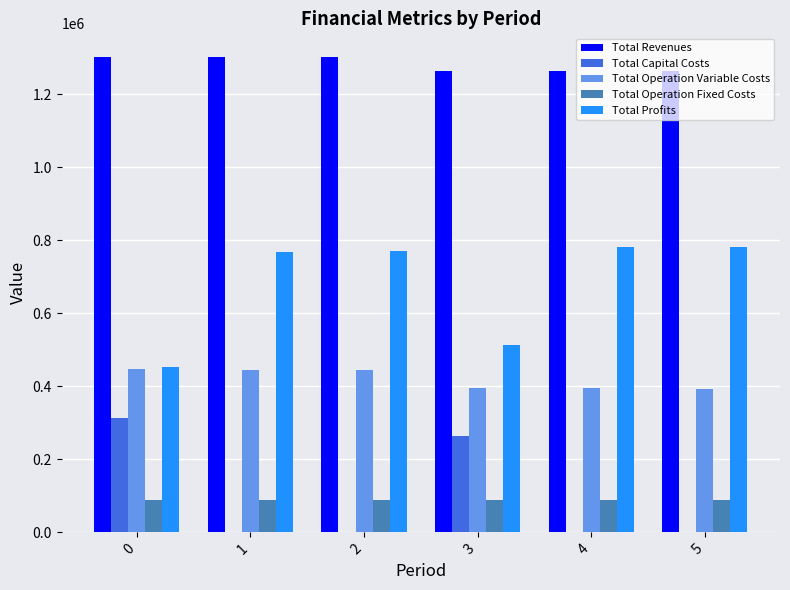

Is the value of Total Operation Fixed Costs at 5 greater than the value of Total Capital Costs at 4?

Yes